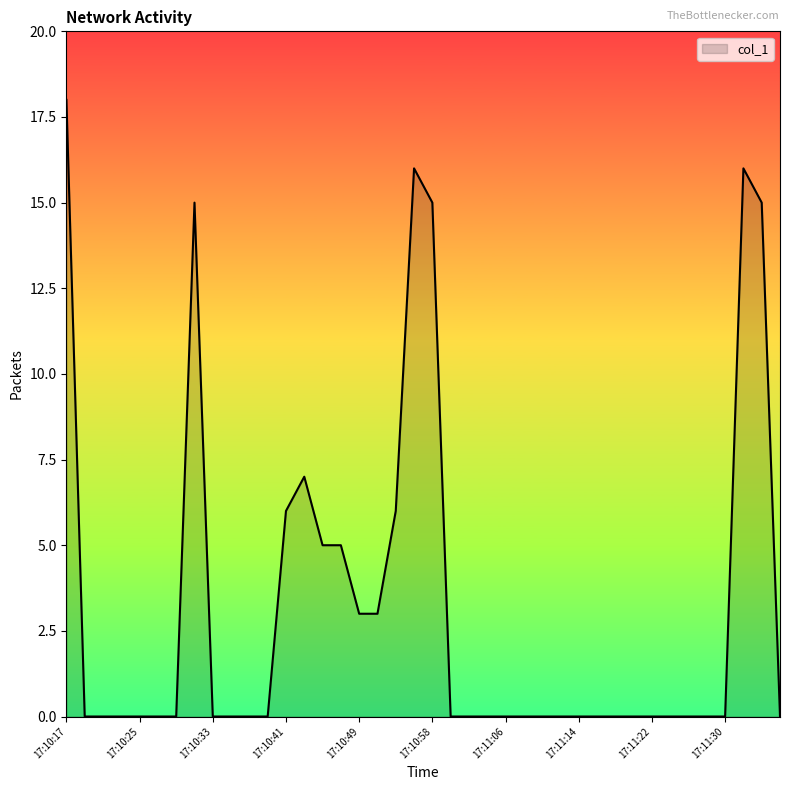

What is the average value?

3